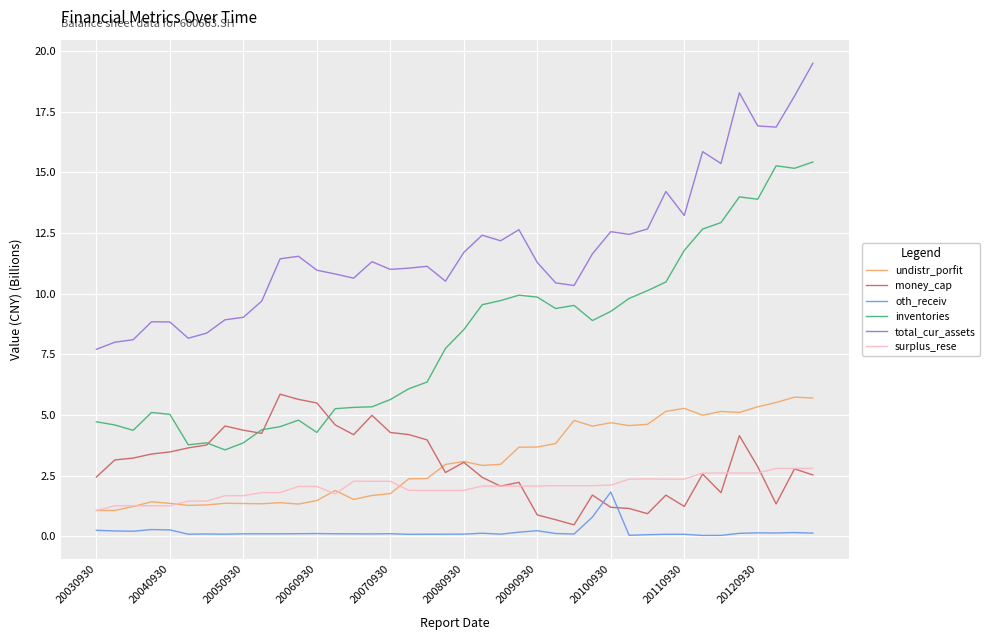

True or false: inventories and oth_receiv cross at least once.

False